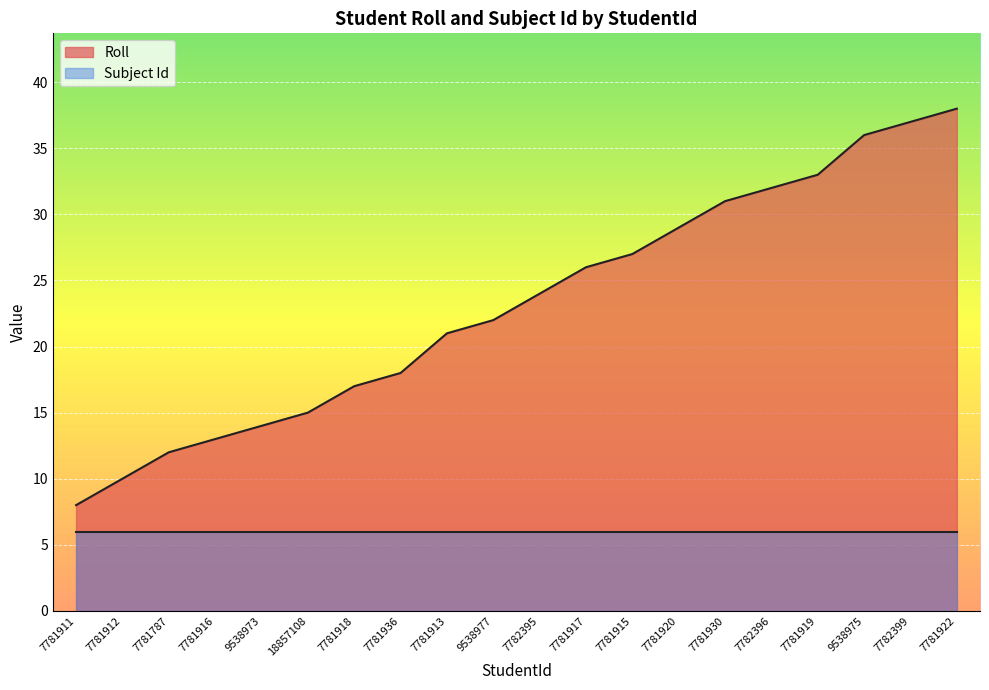

Approximately how many times larger is the value at 7781915 compared to 7781922?

0.7